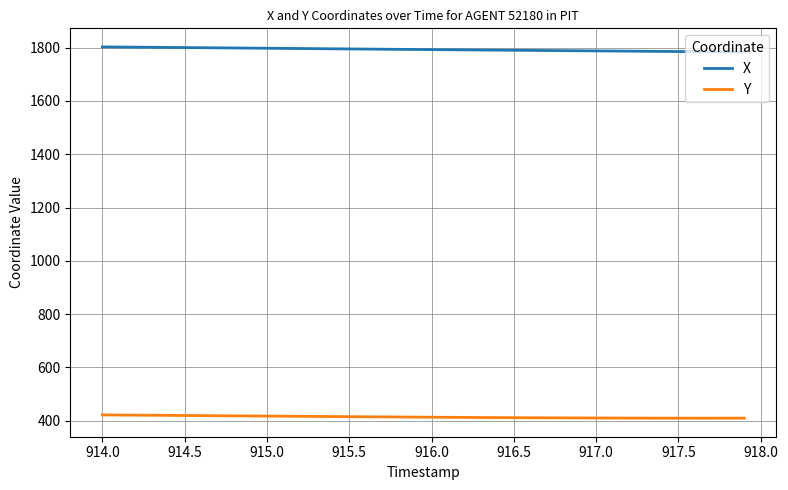

How many lines are shown in the chart?

2